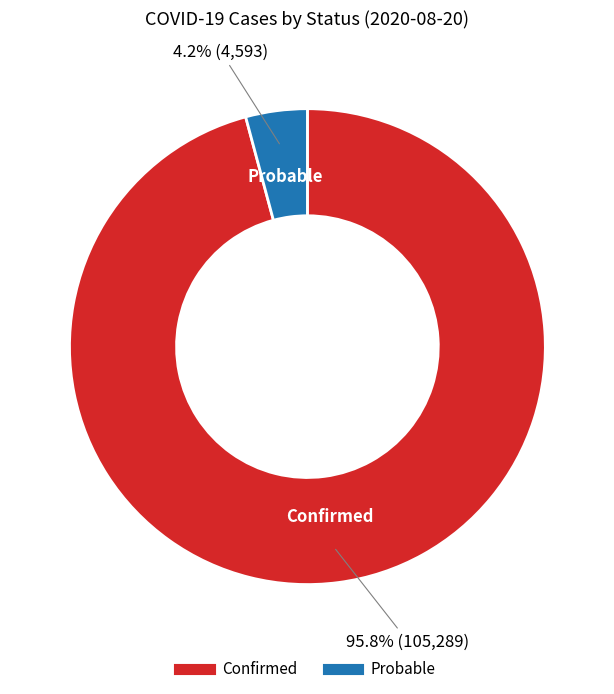

To the nearest percent, what portion does Confirmed represent?

96%